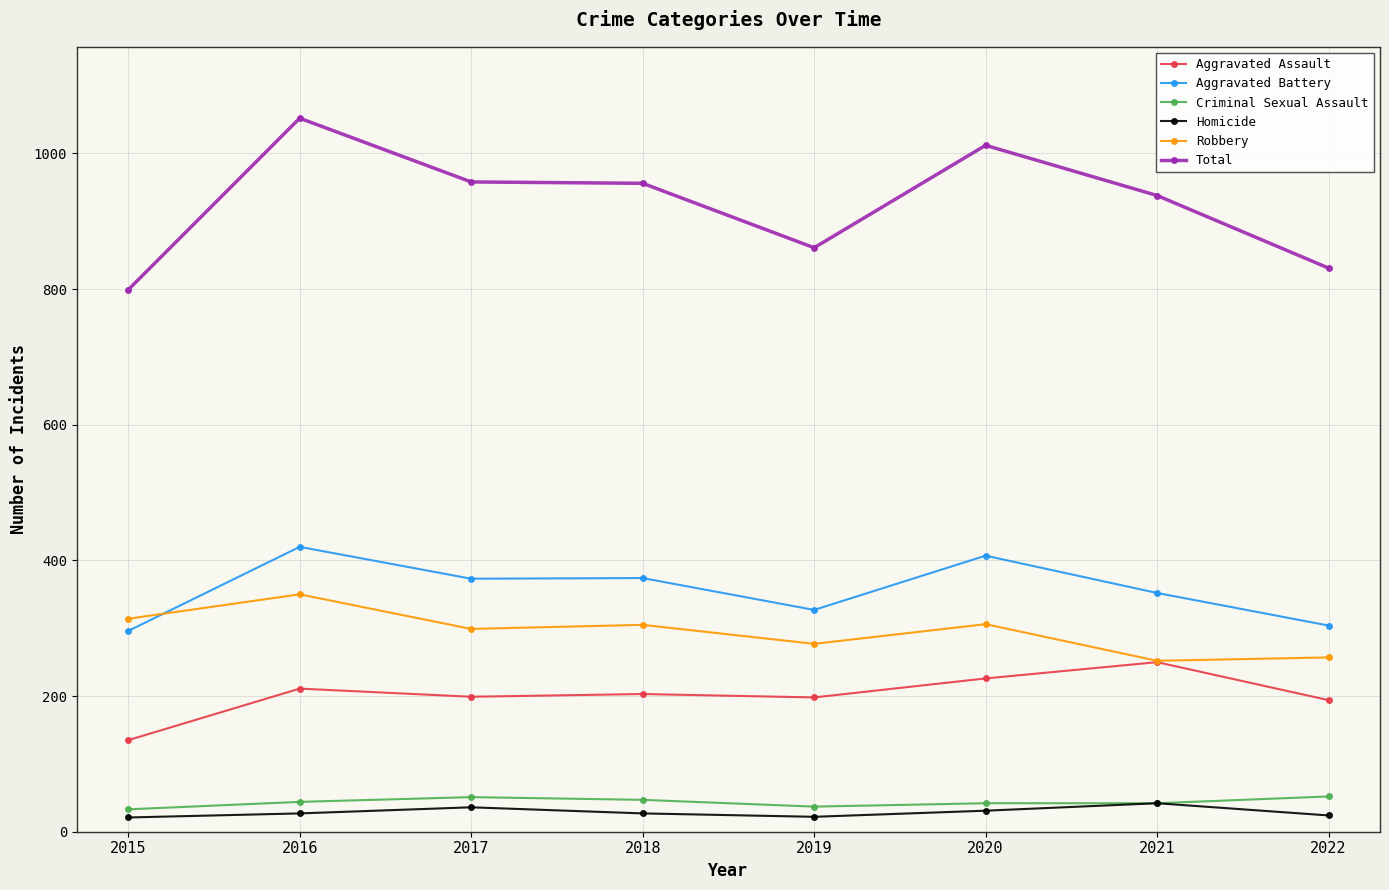

Is it true that Criminal Sexual Assault equals 42 at 2021?

True